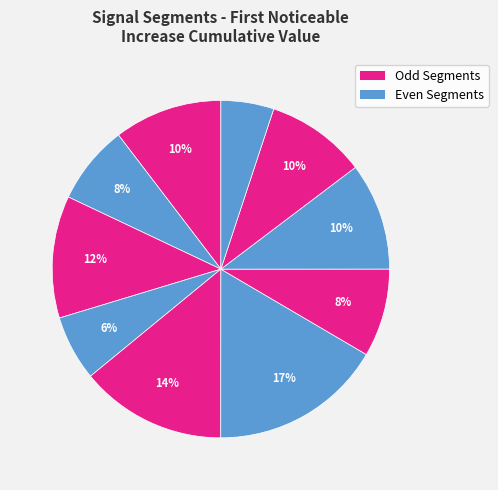

How many segments does this pie chart have?

10